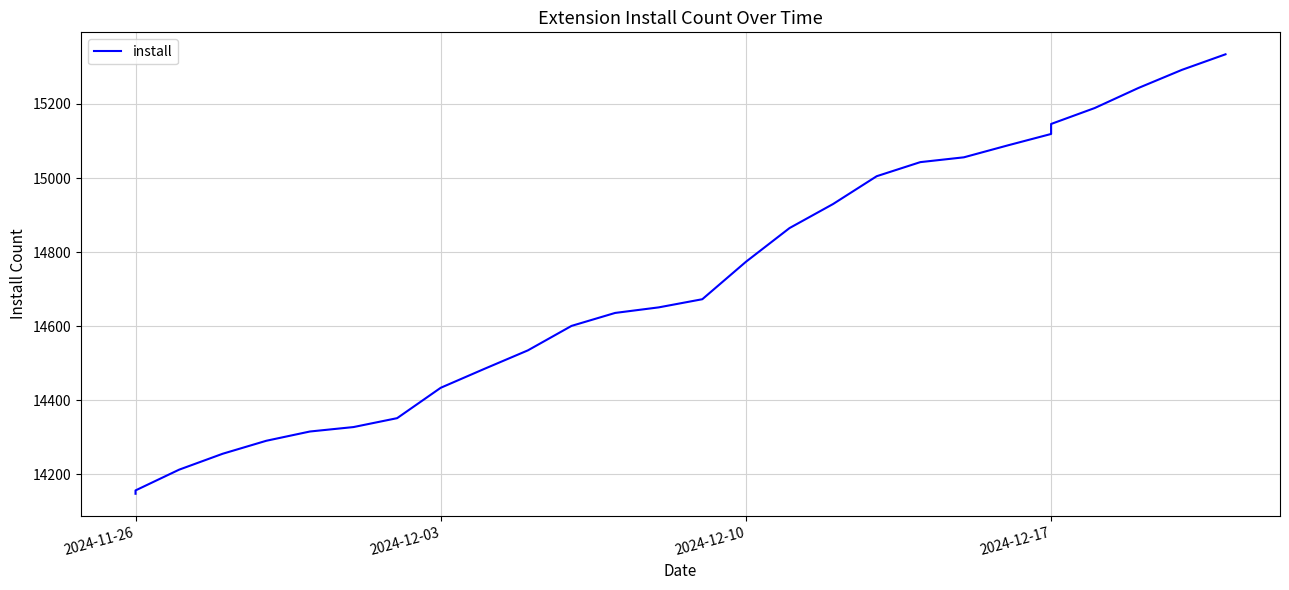

At which label is the value closest to 14741?

2024-12-10